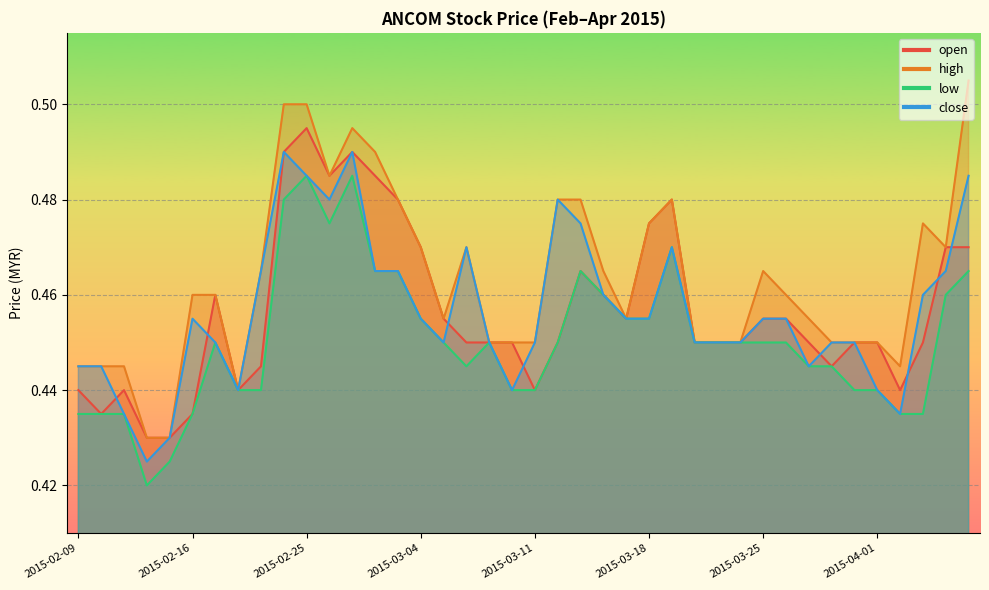

What is the minimum value shown in the chart?

0.4